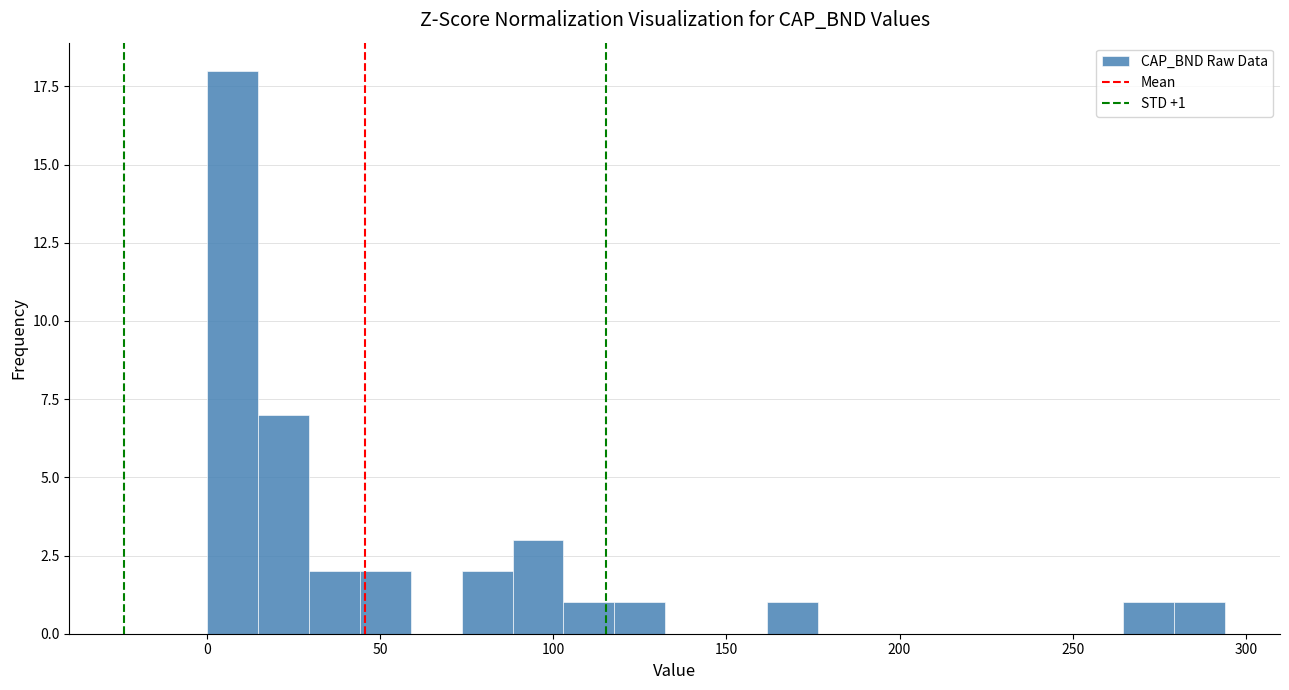

Read against the x-axis, roughly where is the centre of the tallest bar?

5